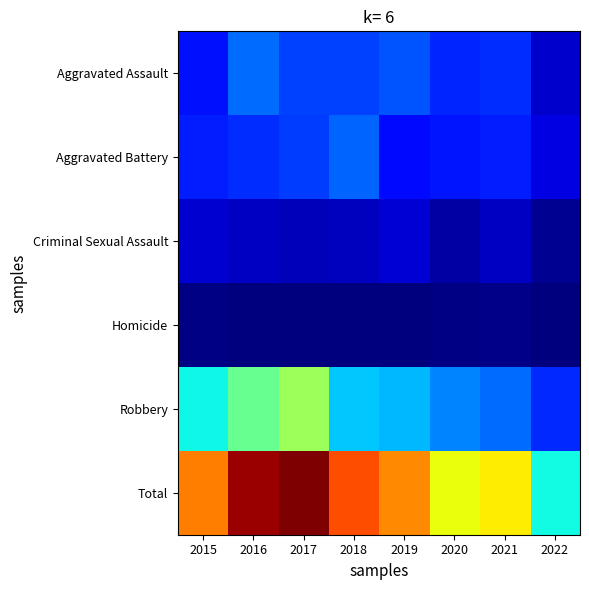

What is the smallest value displayed?

3